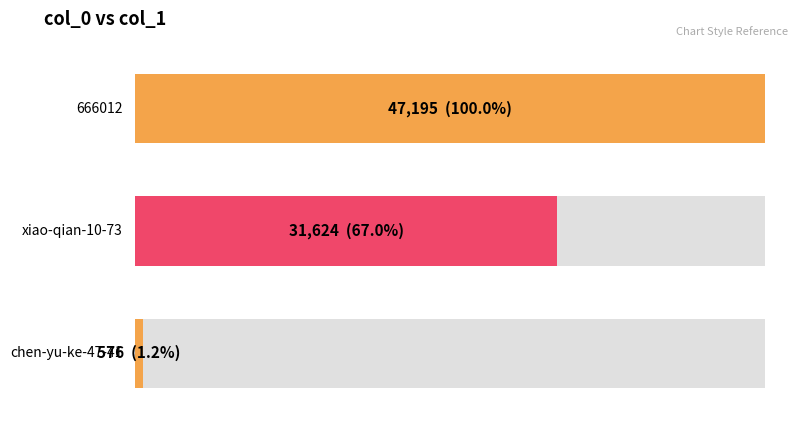

Approximately how many times larger is the value at 666012 compared to chen-yu-ke-47-41?

81.9